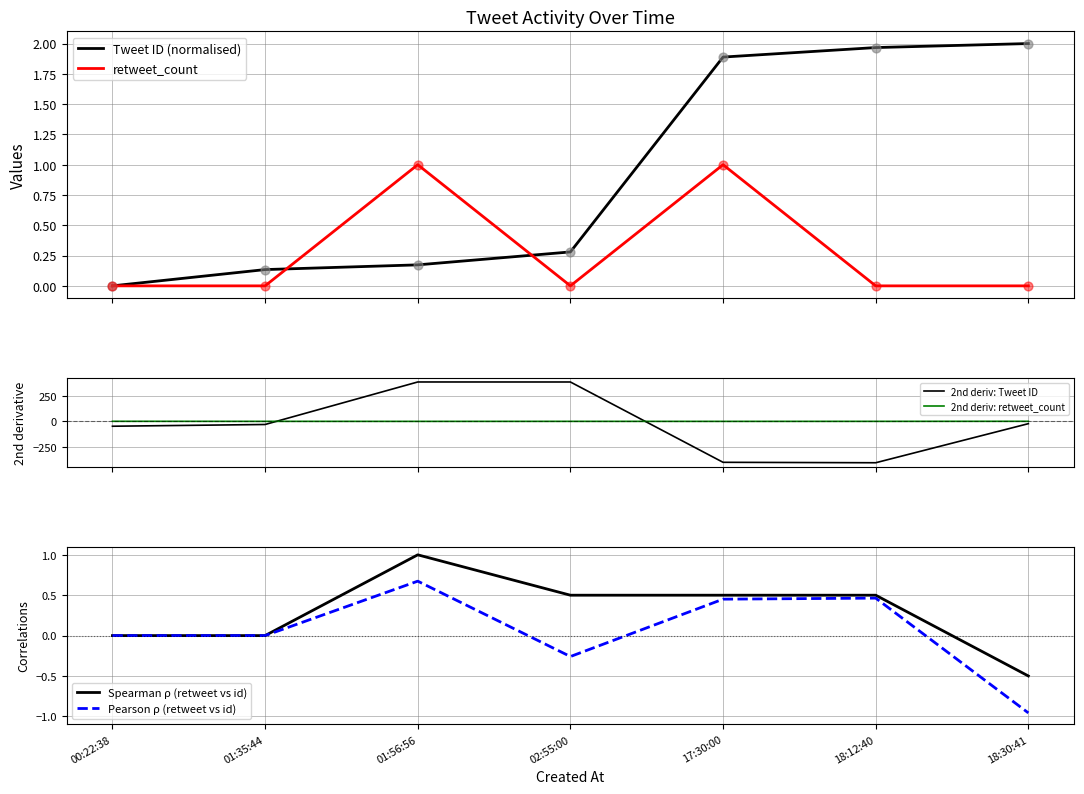

What is the total value across all series at 01:35:44?

-30.6